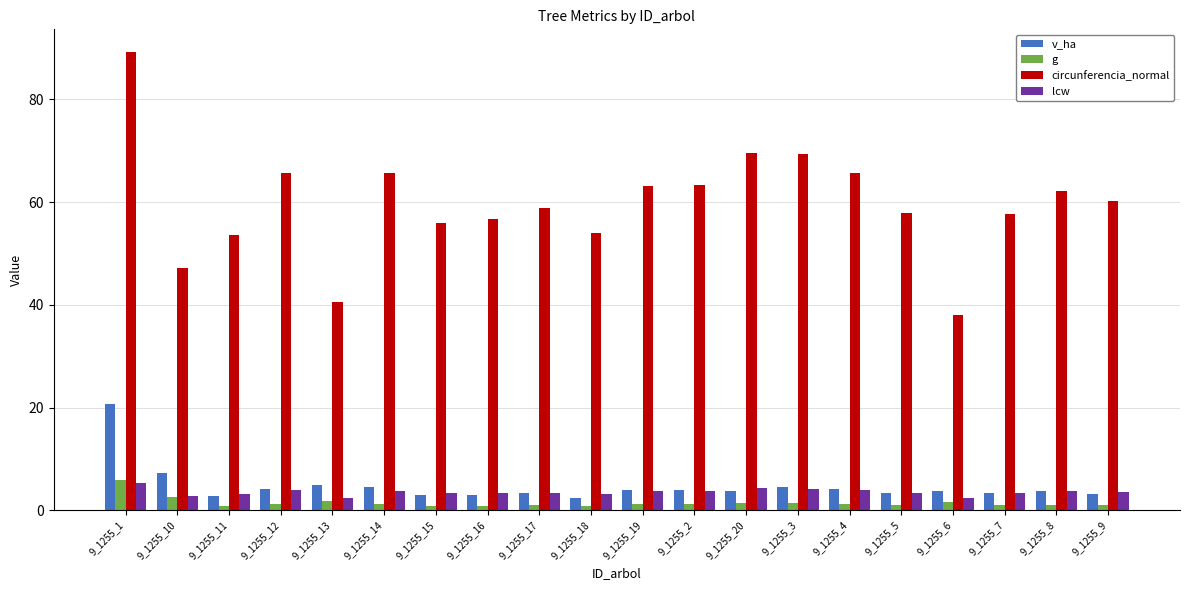

The value of v_ha at 9_1255_17 is 3.4. True or false?

True